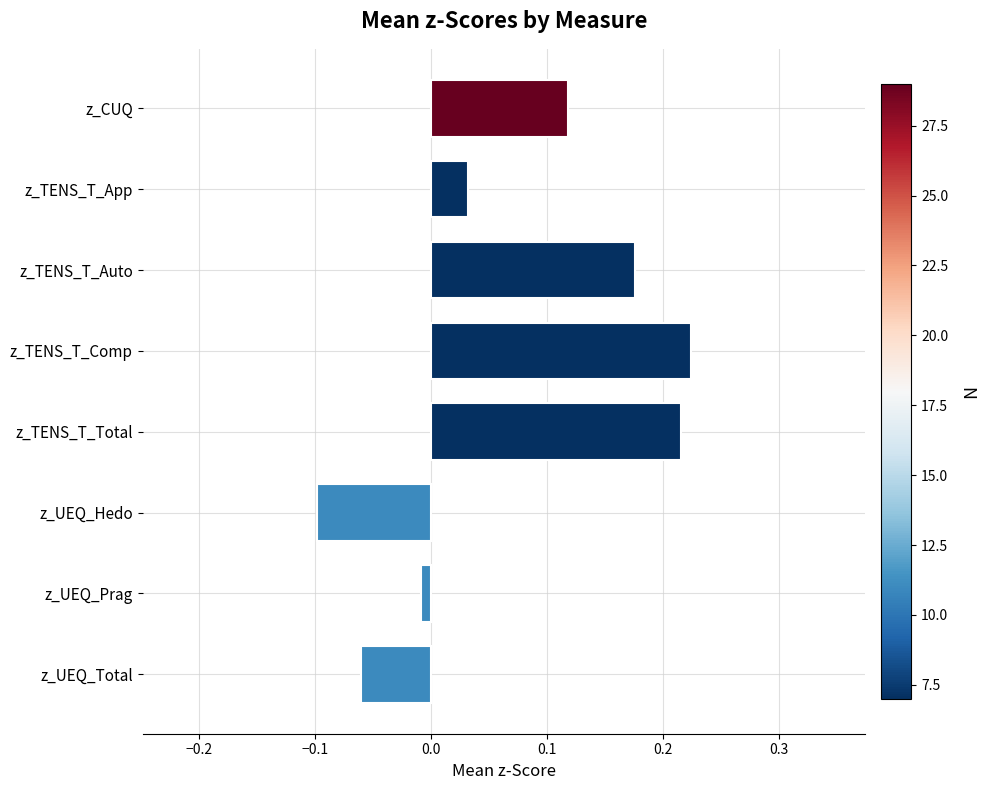

Which category has the highest value across all series?

z_TENS_T_Comp